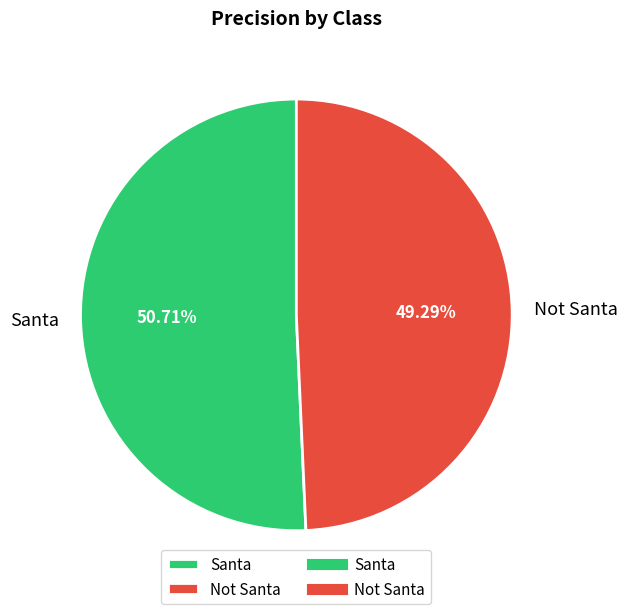

To the nearest percent, what portion does Not Santa represent?

49%